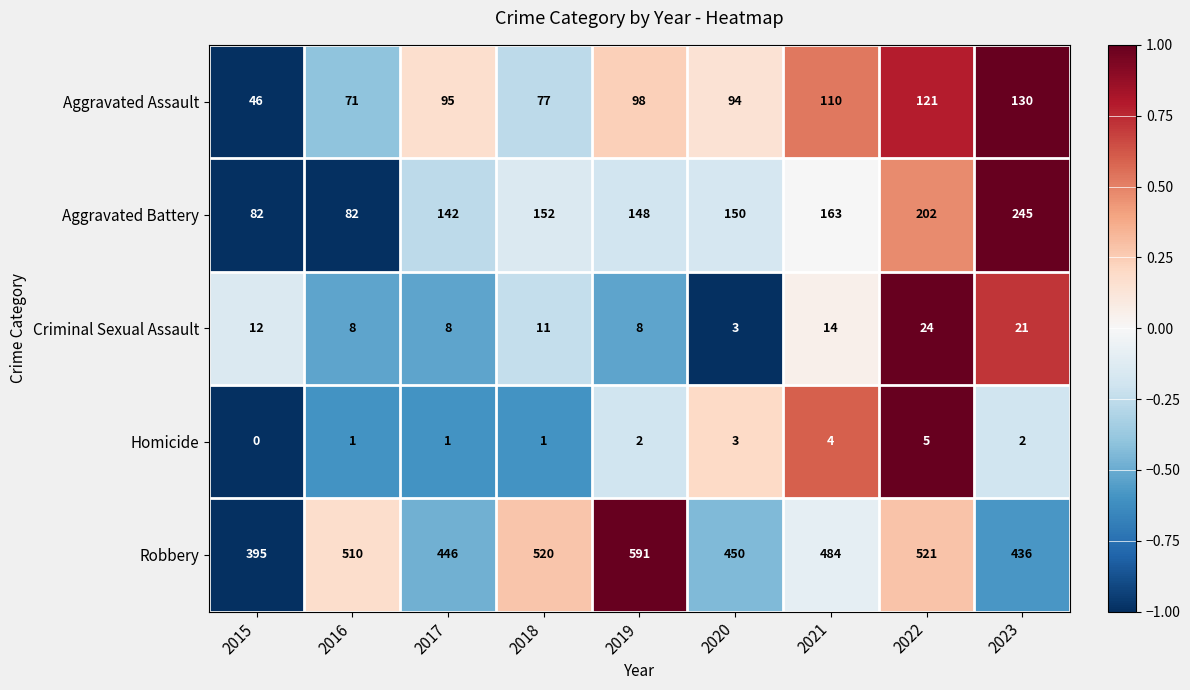

The Homicide series shows 2 at 2017. True or false?

False